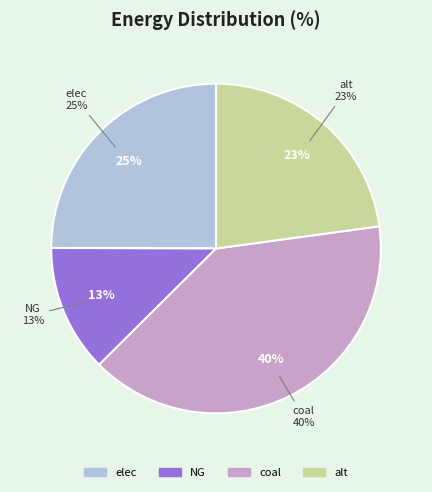

Approximately how many times larger is the value at alt compared to elec?

0.9